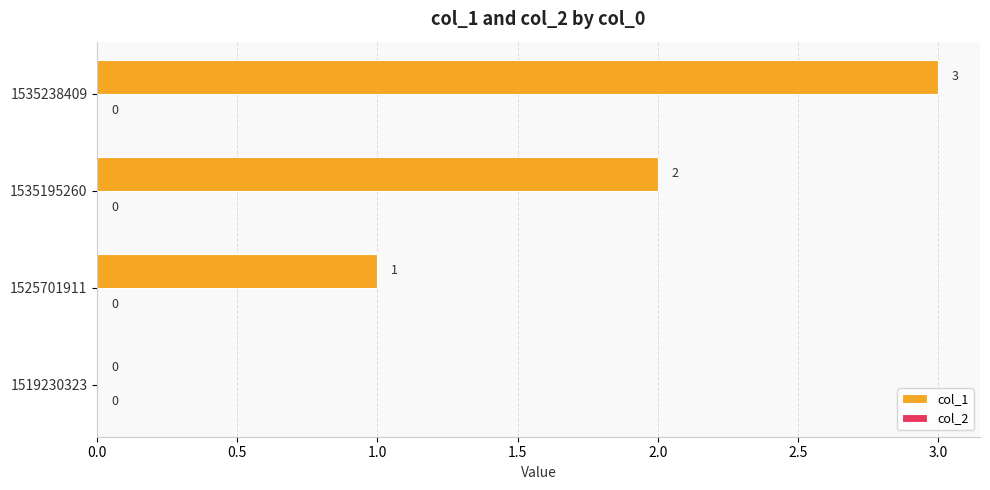

Approximately how many times larger is the value at 1525701911 compared to 1535195260?

0.5